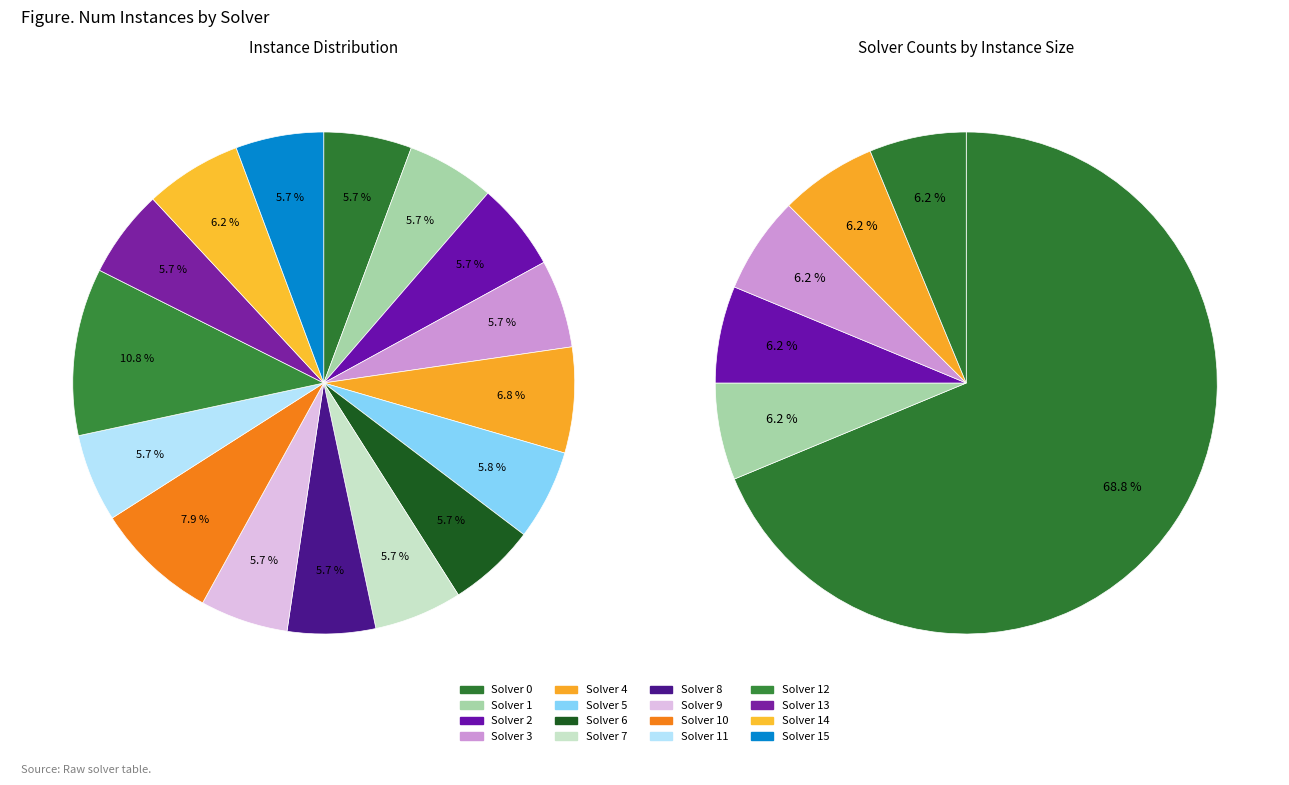

What percentage is the 15 slice, to the nearest percent?

6%